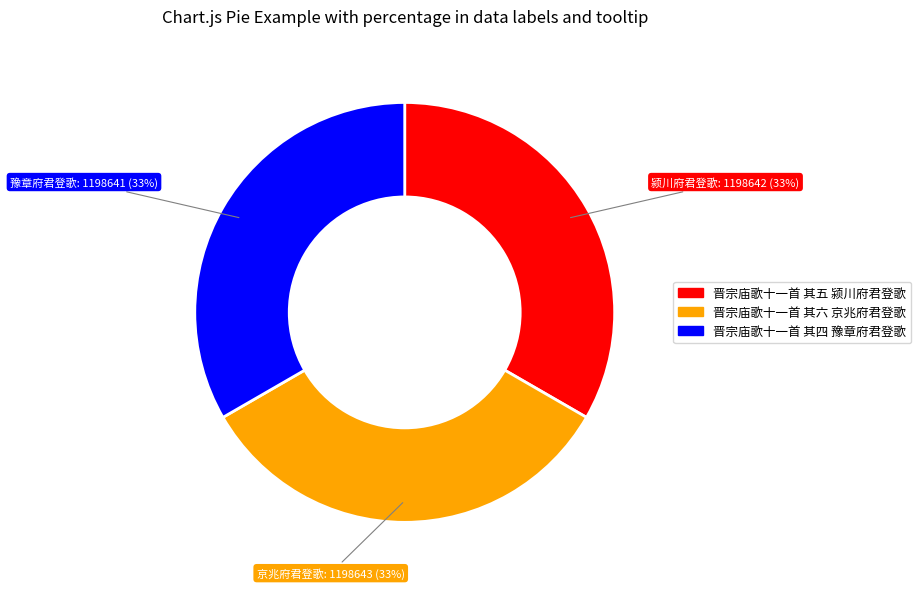

Is it true that 晋宗庙歌十一首 其六 京兆府君登歌 is 46% of the pie?

False